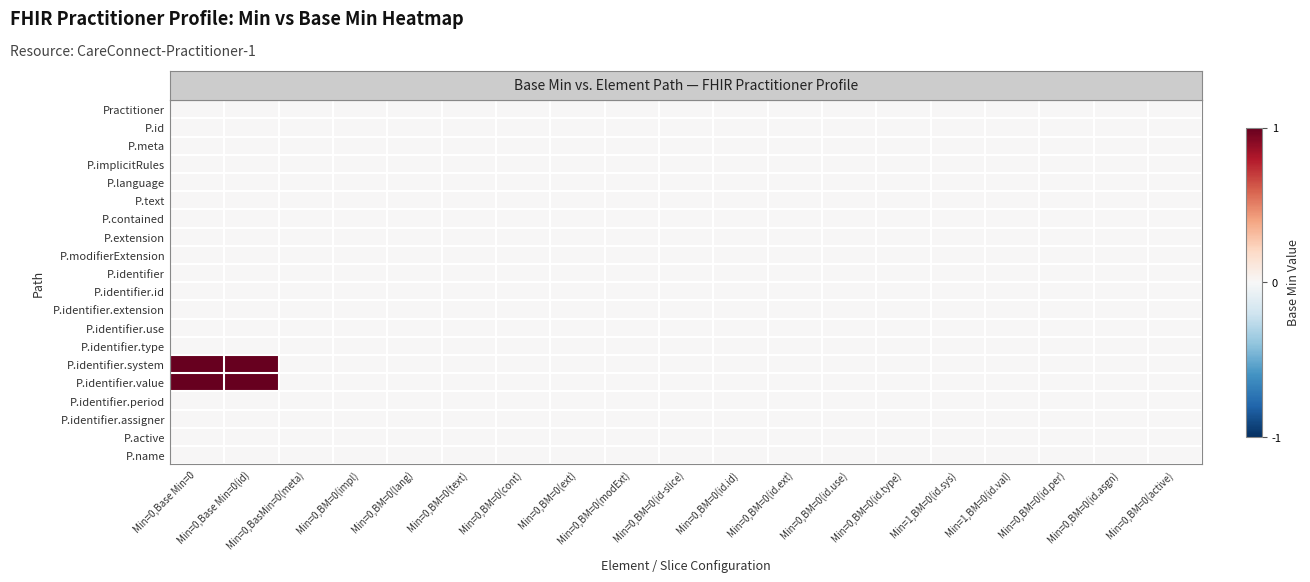

At how many categories does at least one series exceed 0?

2